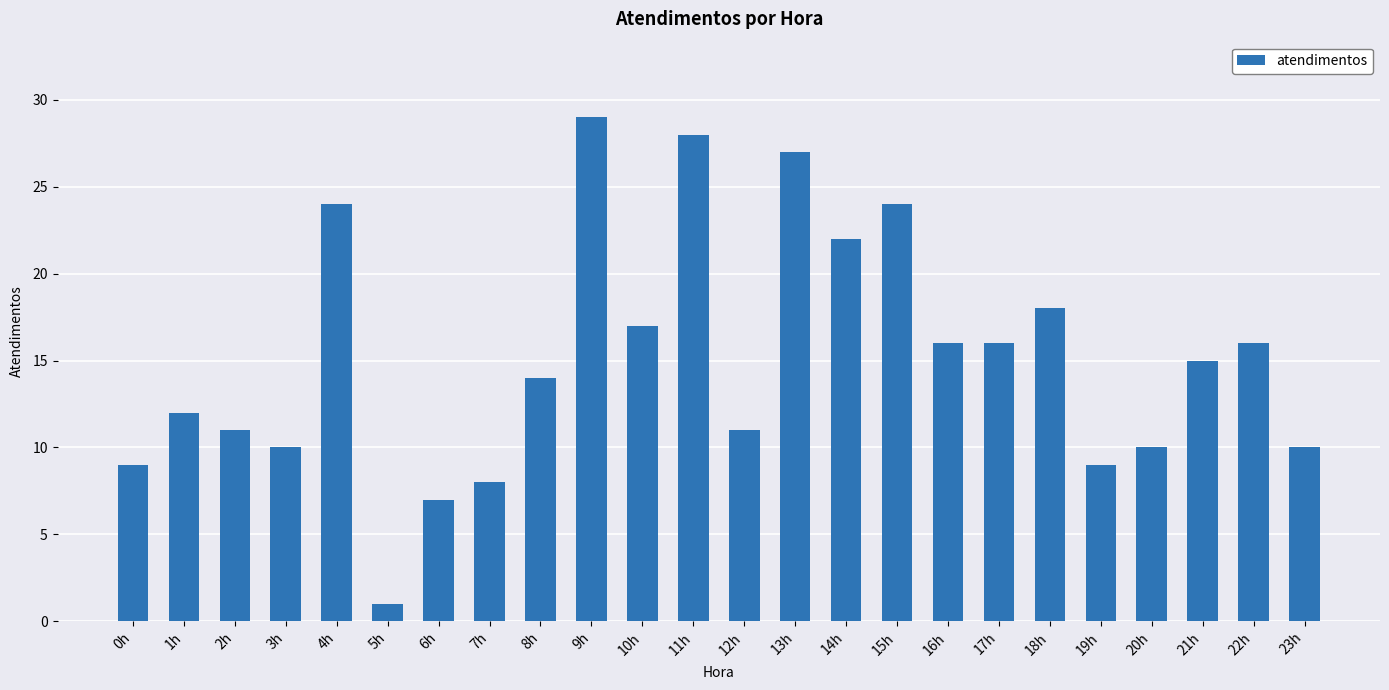

The chart shows a value of 15 at 3h. True or false?

False